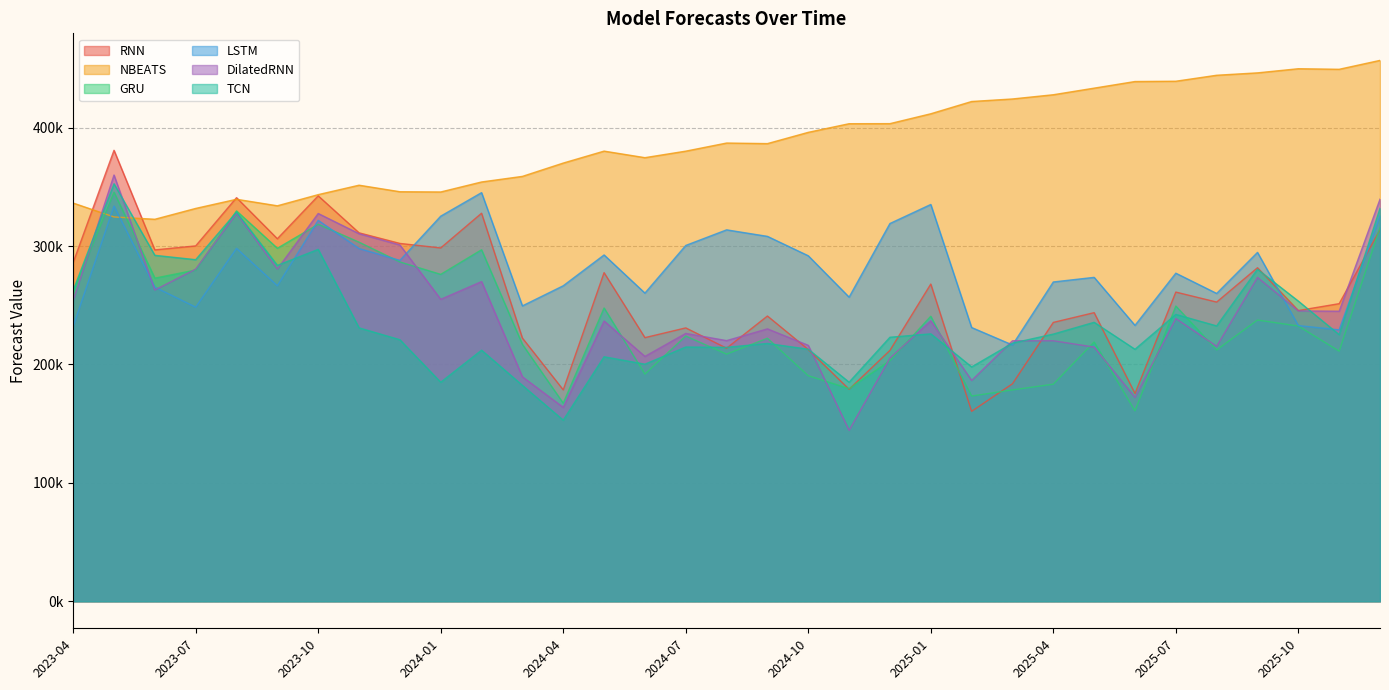

What is the sum of the NBEATS values at 2024-12 and 2024-01?

749149.4